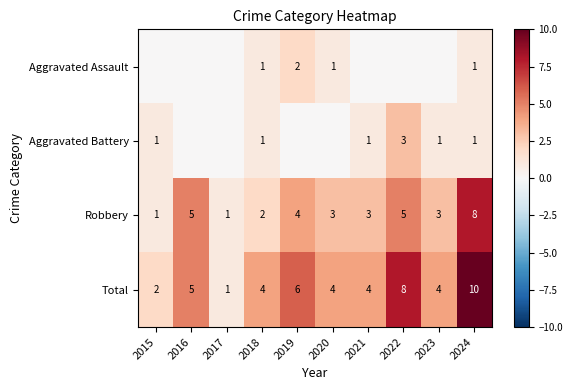

At how many categories does at least one series exceed 7?

2